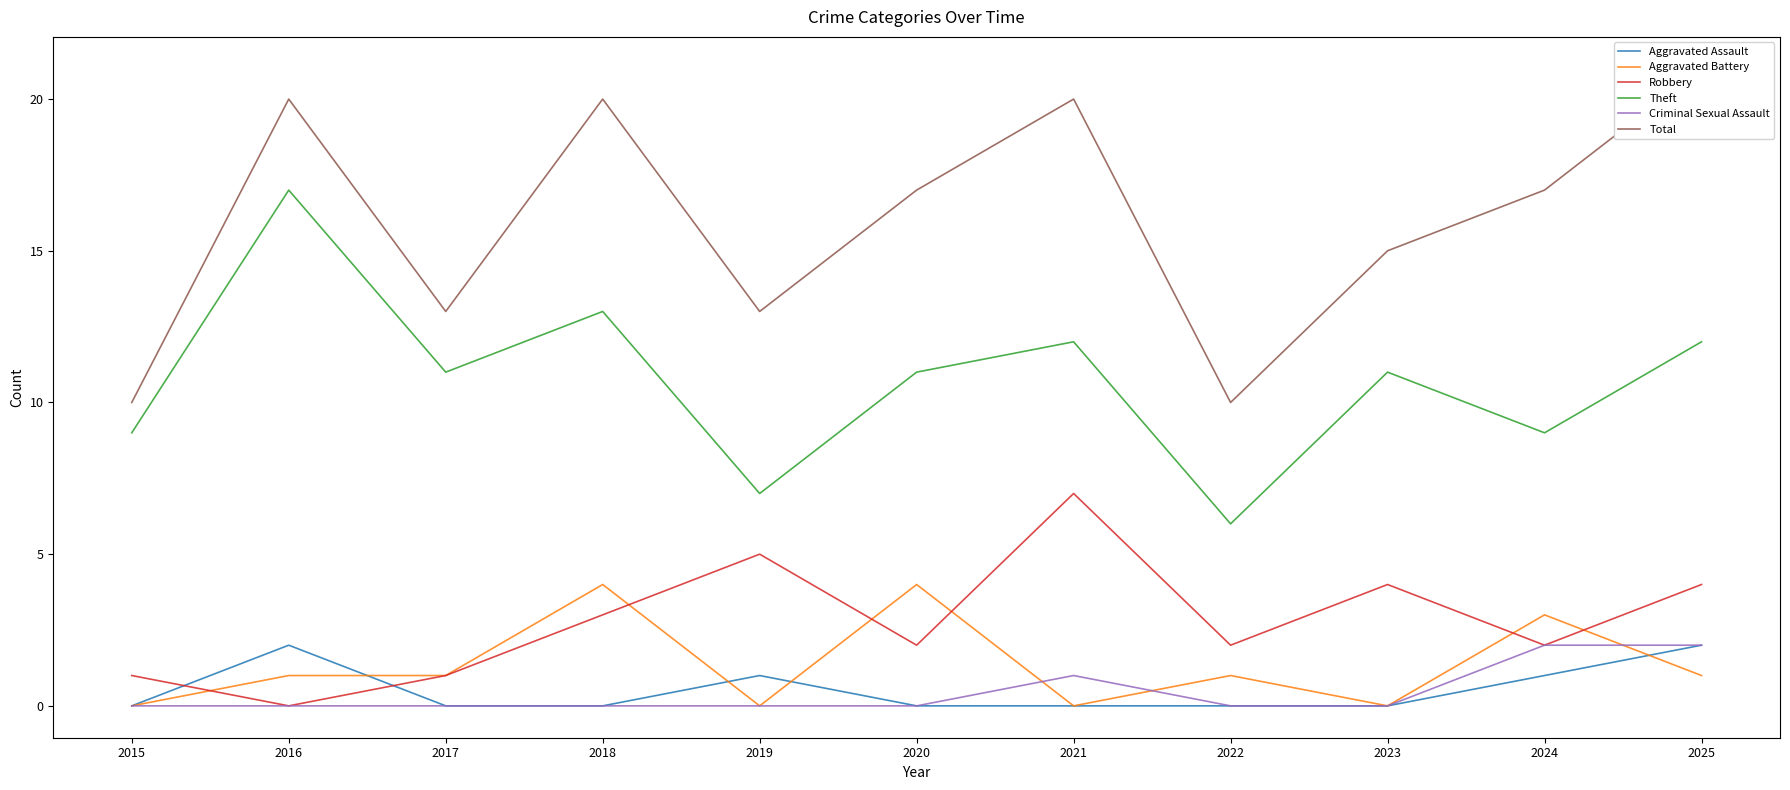

Does the chart display data point markers on the line(s)?

No